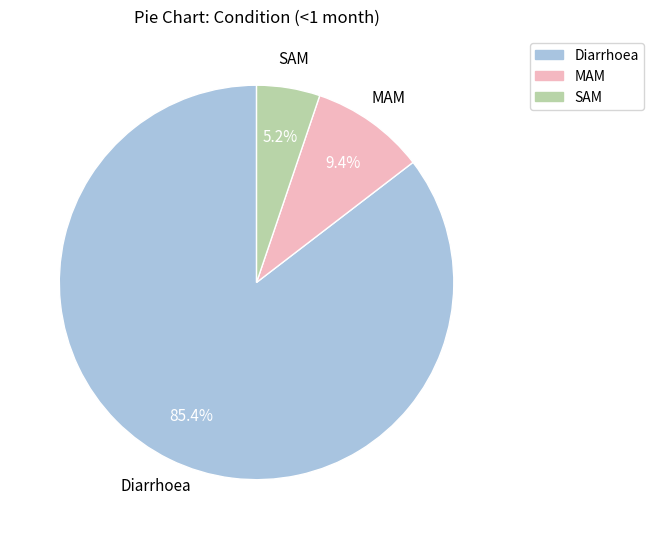

Combined, do Diarrhoea and MAM account for over 50%?

Yes